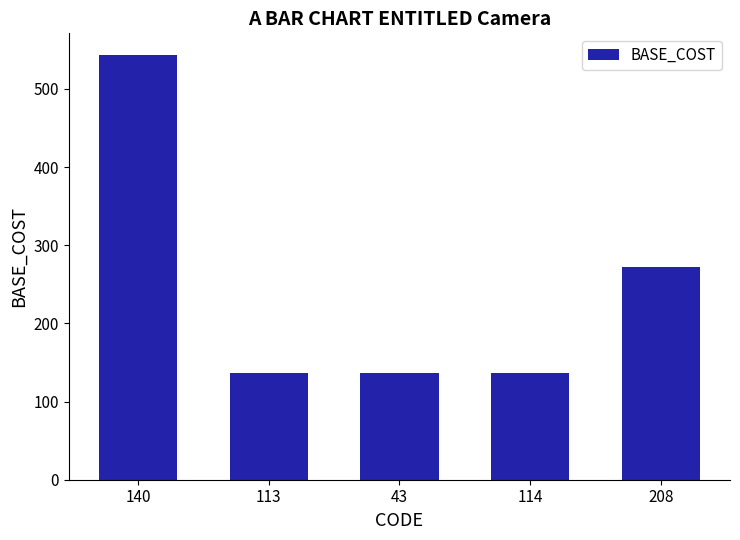

True or false: the data shows 296 at 140.

False